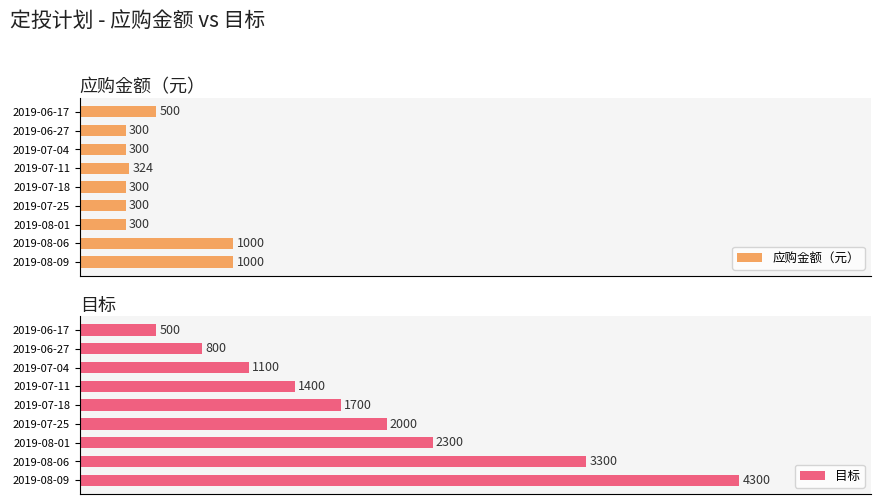

Count the number of categories in the chart.

9